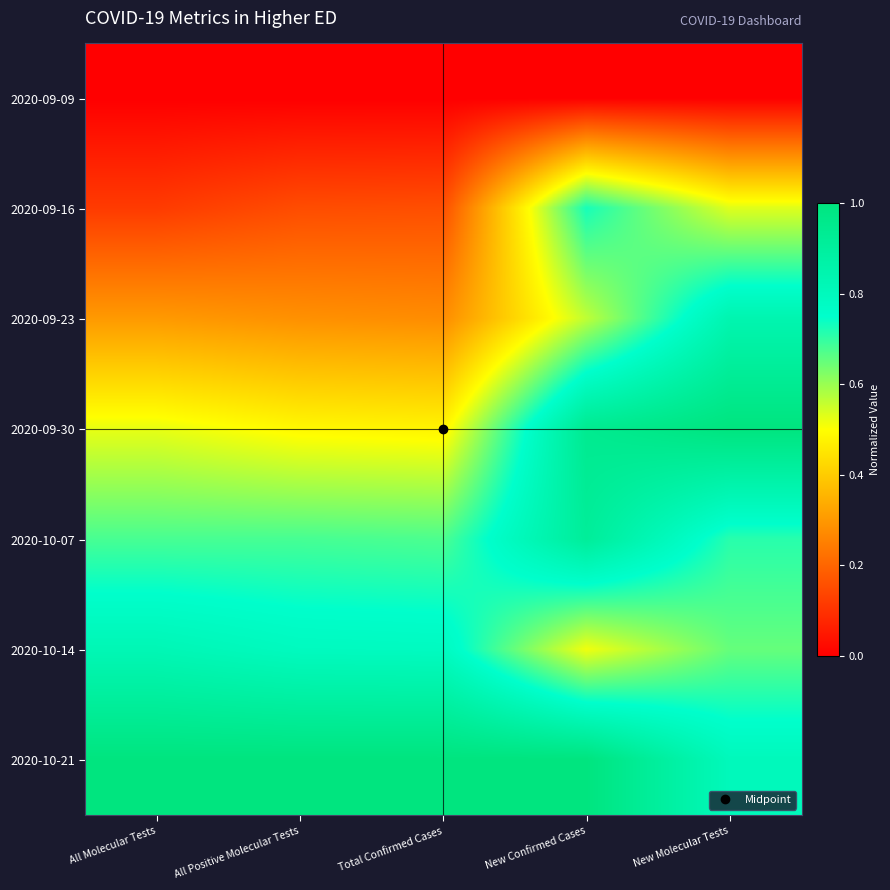

Which has a higher value, All Molecular Tests or Total Confirmed Cases?

All Molecular Tests